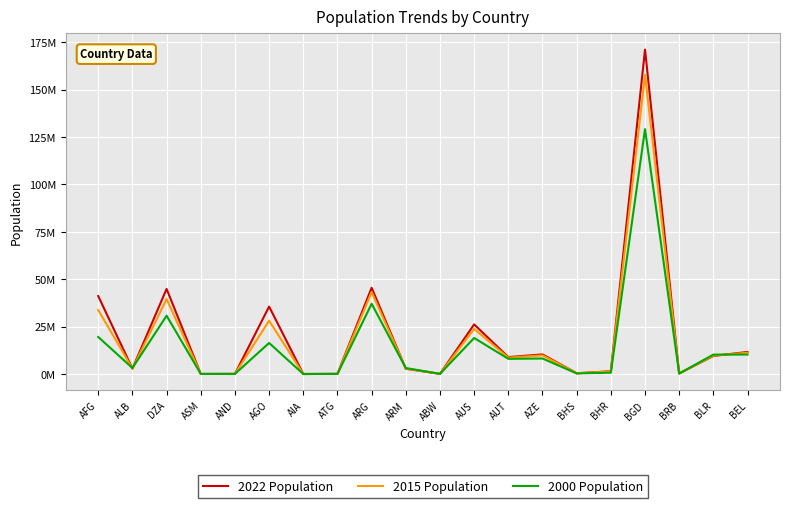

What is the lowest value of the 2000 Population series?

11047